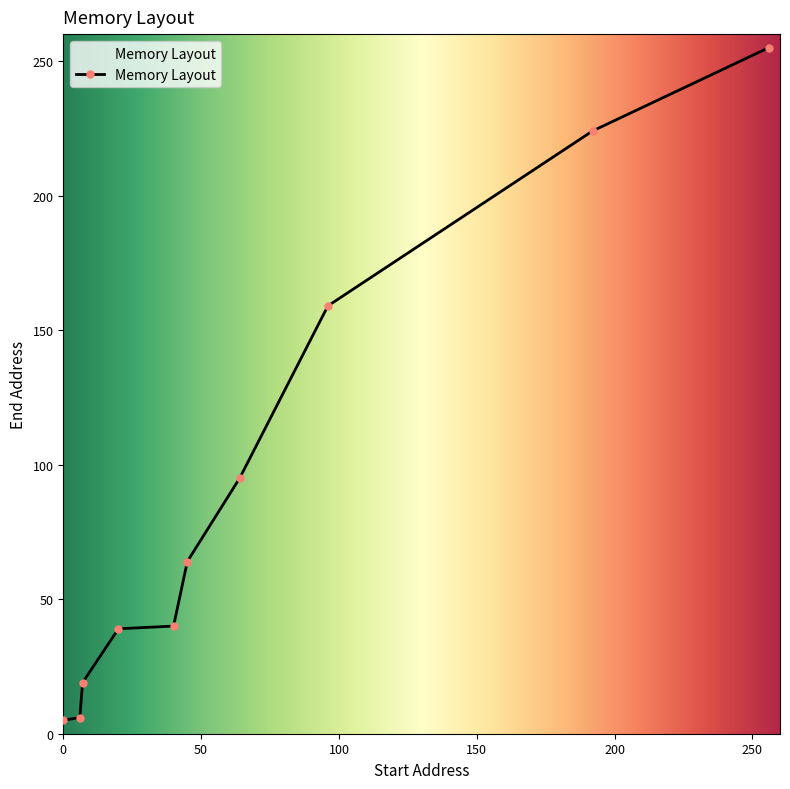

What is the value of the 10th point from the left?

255